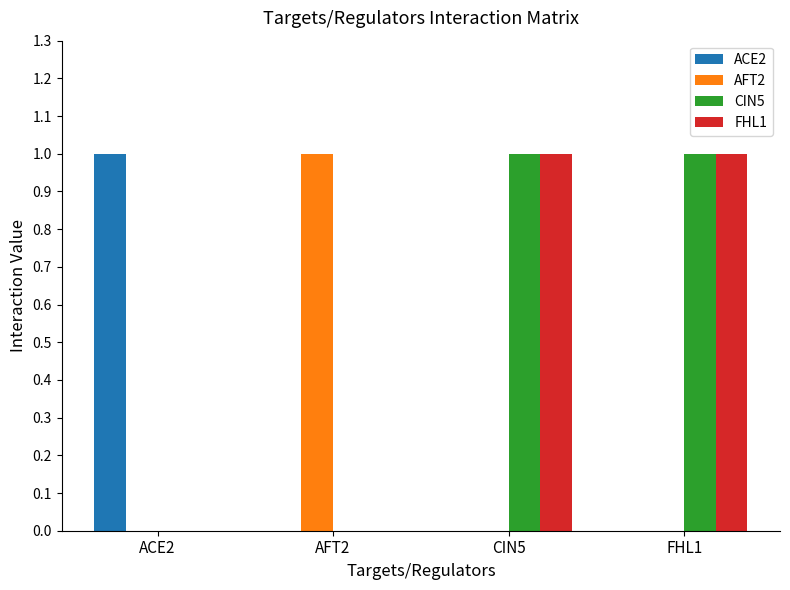

Is the value of AFT2 at AFT2 greater than the value of FHL1 at ACE2?

Yes